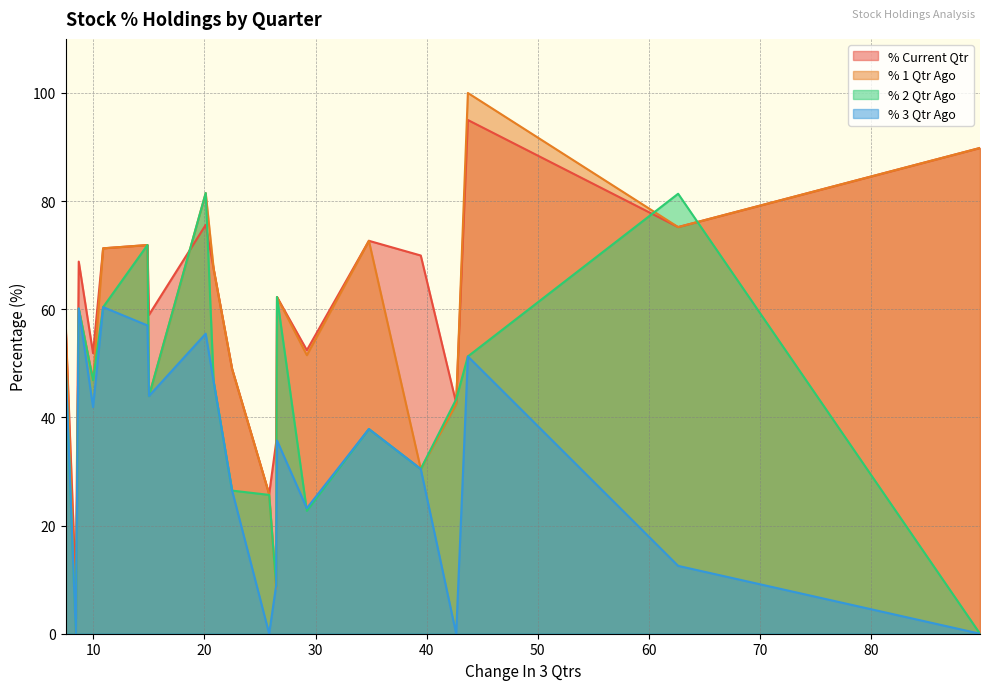

True or false: % 3 Qtr Ago and % Current Qtr cross at least once.

False